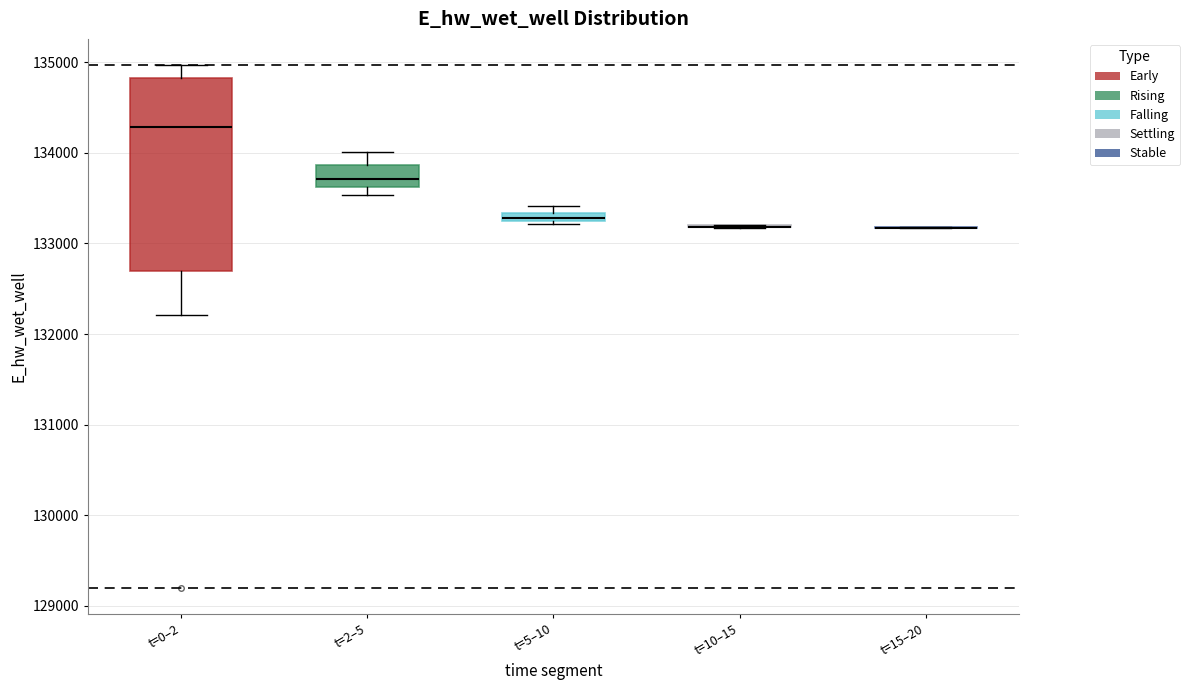

Comparing the boxes themselves (not the whiskers), which one is the tallest?

t=0–2